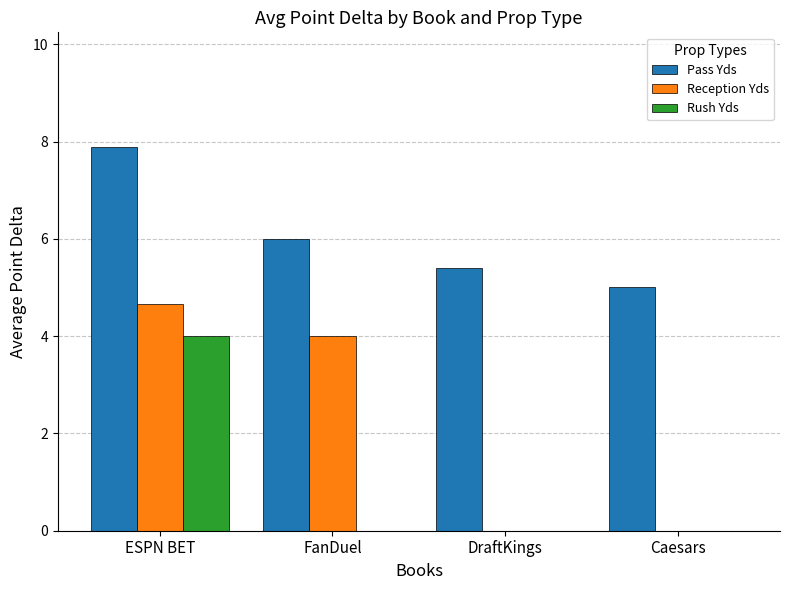

The Rush Yds series shows 0.0 at FanDuel. True or false?

True